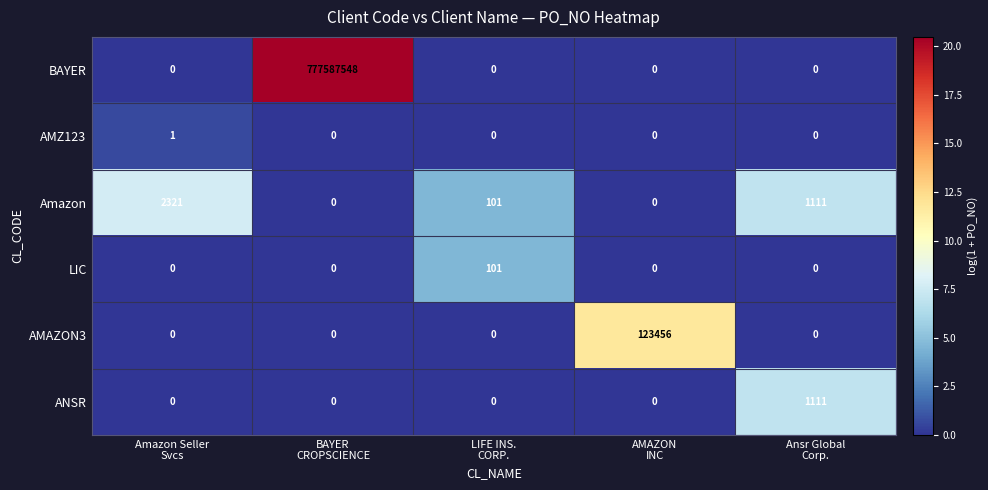

List the series in order of their peak value, lowest first.

AMZ123, LIC, ANSR, Amazon, AMAZON3, BAYER